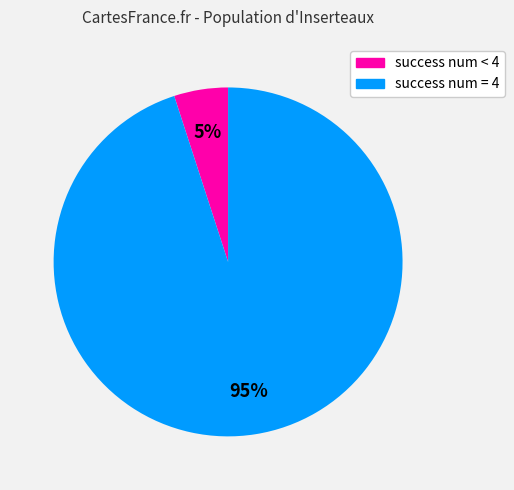

Is there a majority slice in this chart?

Yes